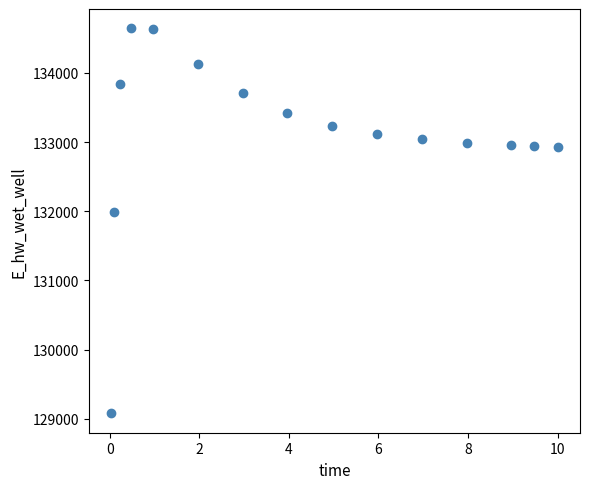

What is the range of X values (max minus min)?

10.0